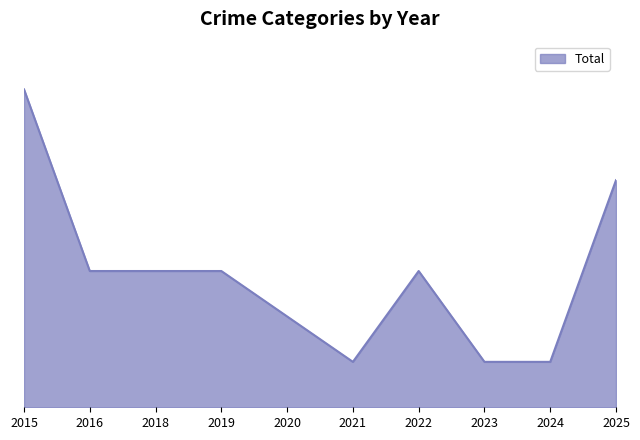

Does the chart display data point markers on the line(s)?

No